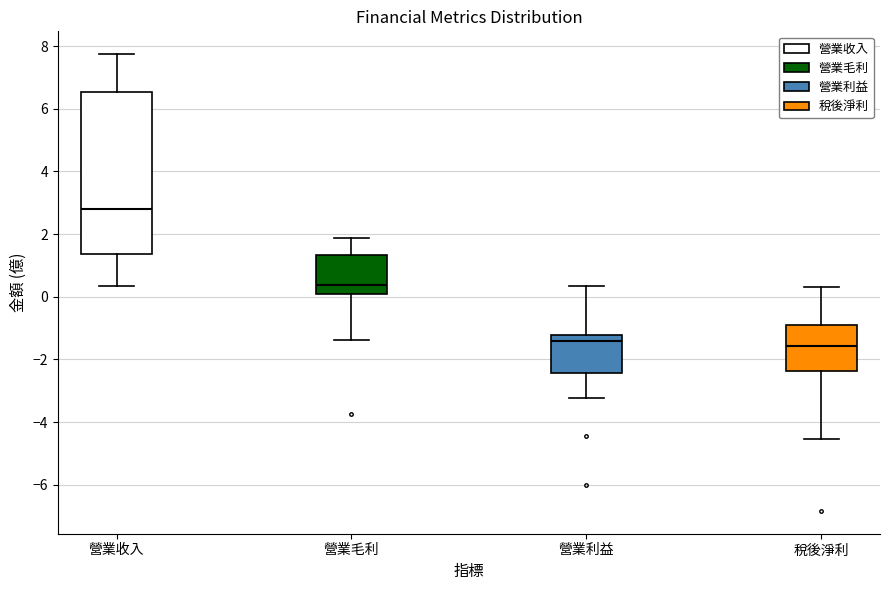

Reading left to right, read every box against the y-axis: the position of its median line, the range the box covers, and the ends of its whiskers. The values are not printed on the chart, so give them approximately, as read against the axis.

營業收入: median 2.8, box 1.4 to 6.6, whiskers 0.4 to 7.8
營業毛利: median 0.4, box 0.2 to 1.4, whiskers -1.4 to 1.8
營業利益: median -1.4, box -2.4 to -1.2, whiskers -3.2 to 0.4
稅後淨利: median -1.6, box -2.4 to -0.8, whiskers -4.6 to 0.4